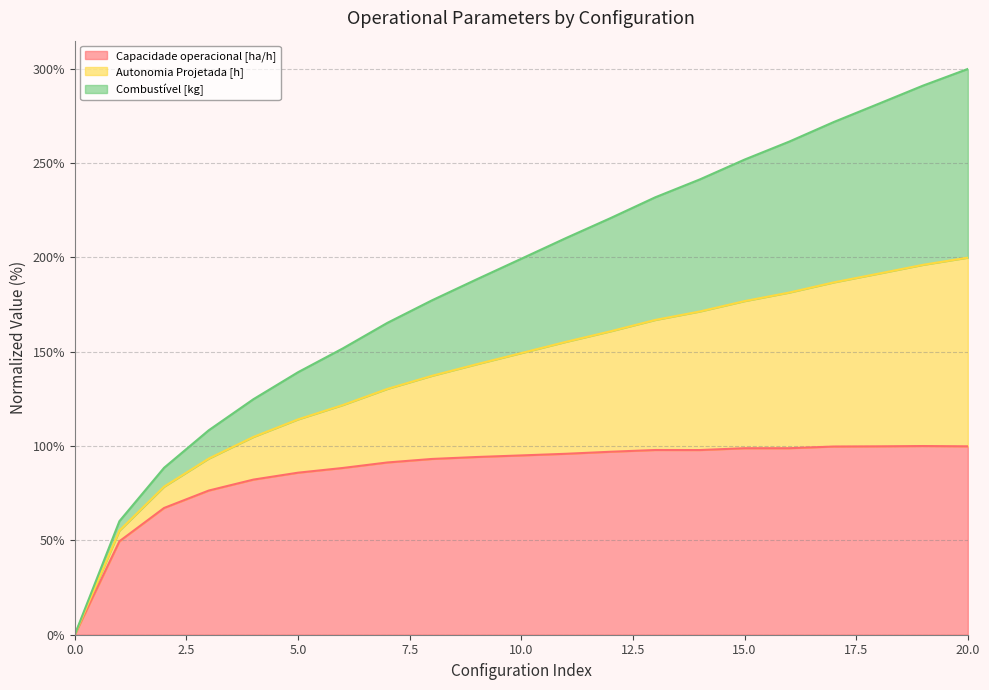

What is the maximum value for Capacidade operacional [ha/h]?

100.0